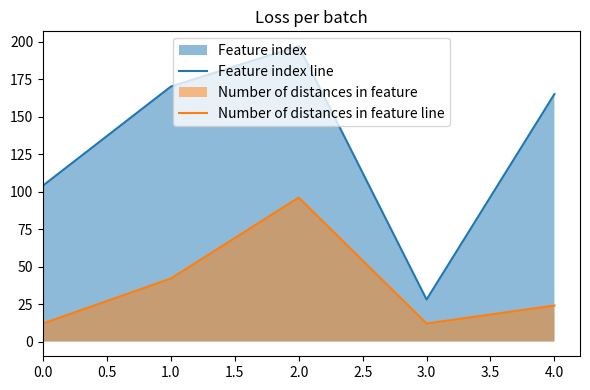

True or false: Feature index line has a value of 28 at 3.0.

True